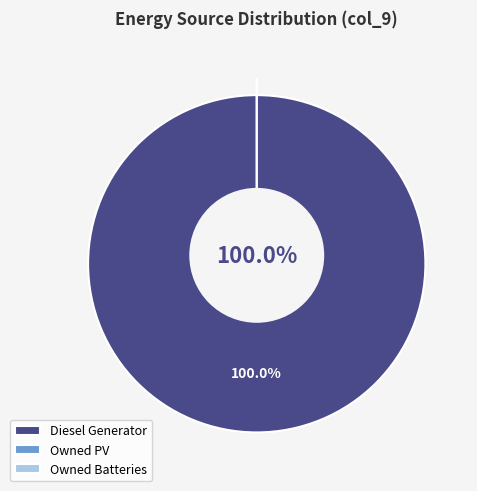

Rank the categories by value from highest to lowest.

Diesel Generator, Owned PV, Owned Batteries